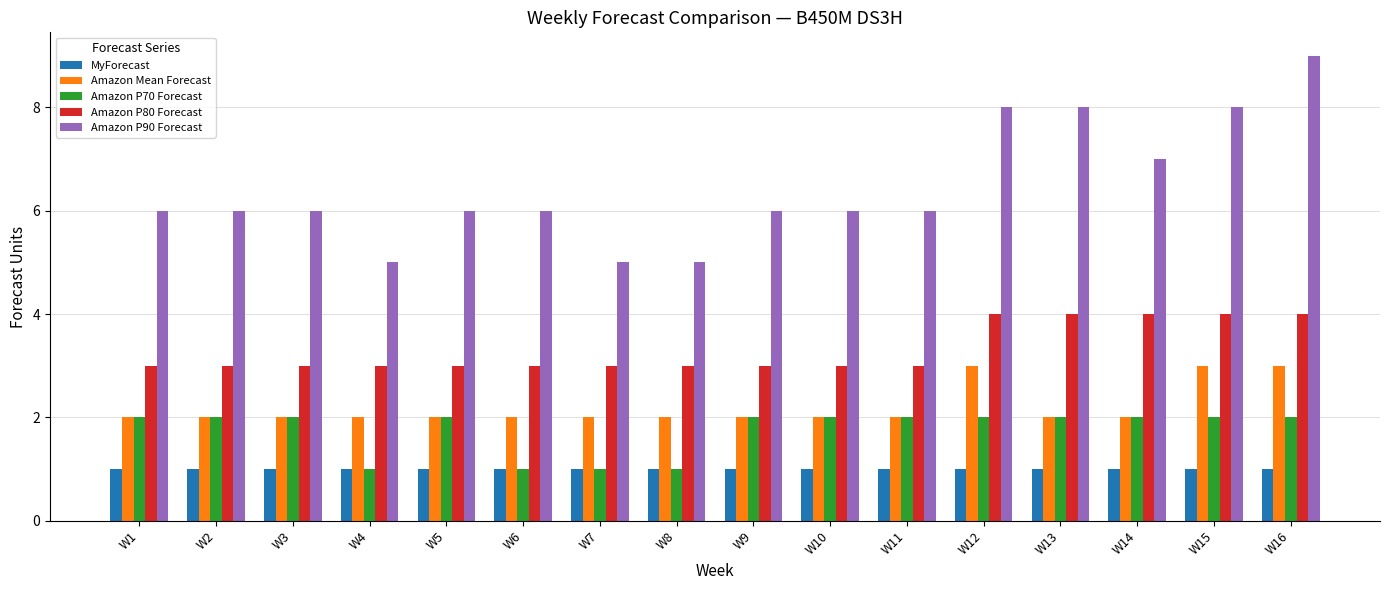

What is the difference between the highest and lowest values at W5?

5